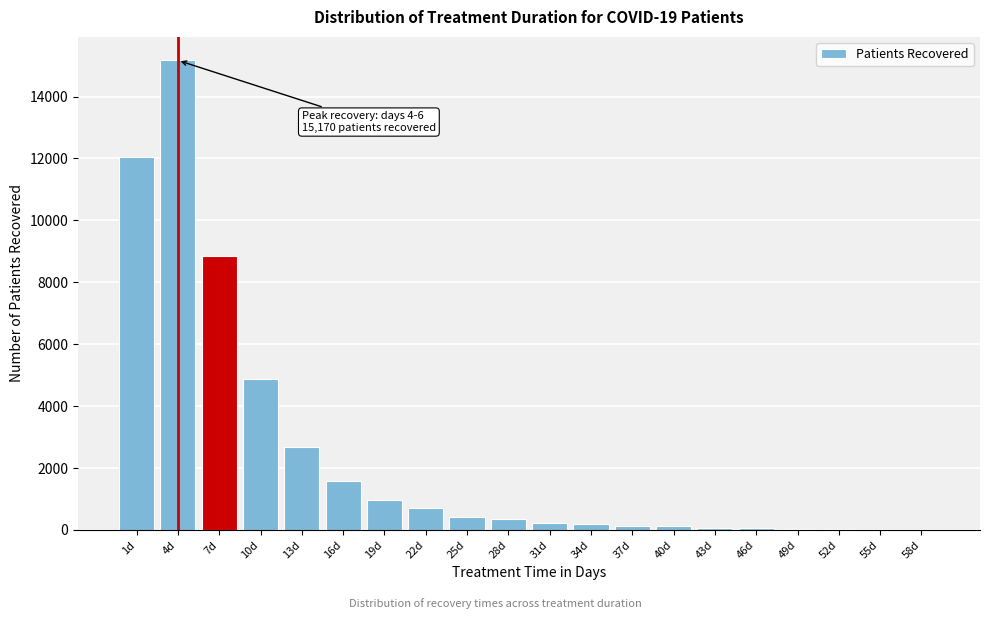

At which category does the chart reach its peak across all series?

4d